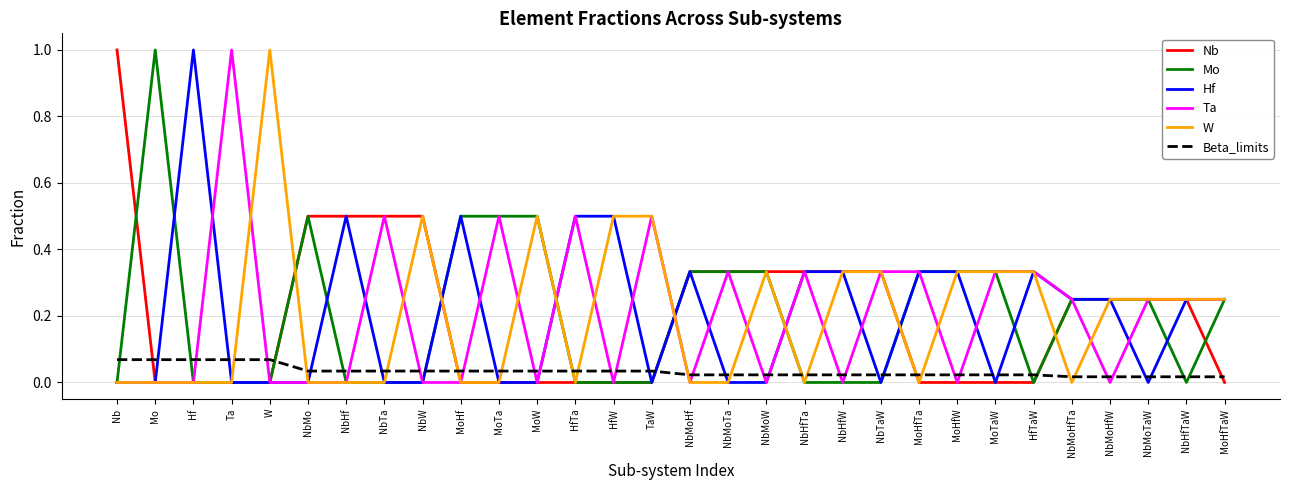

Is it true that Ta equals 0.5 at HfW?

False